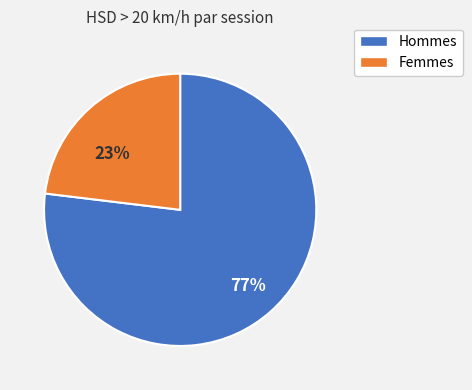

Is there any slice that represents more than half of the pie?

Yes